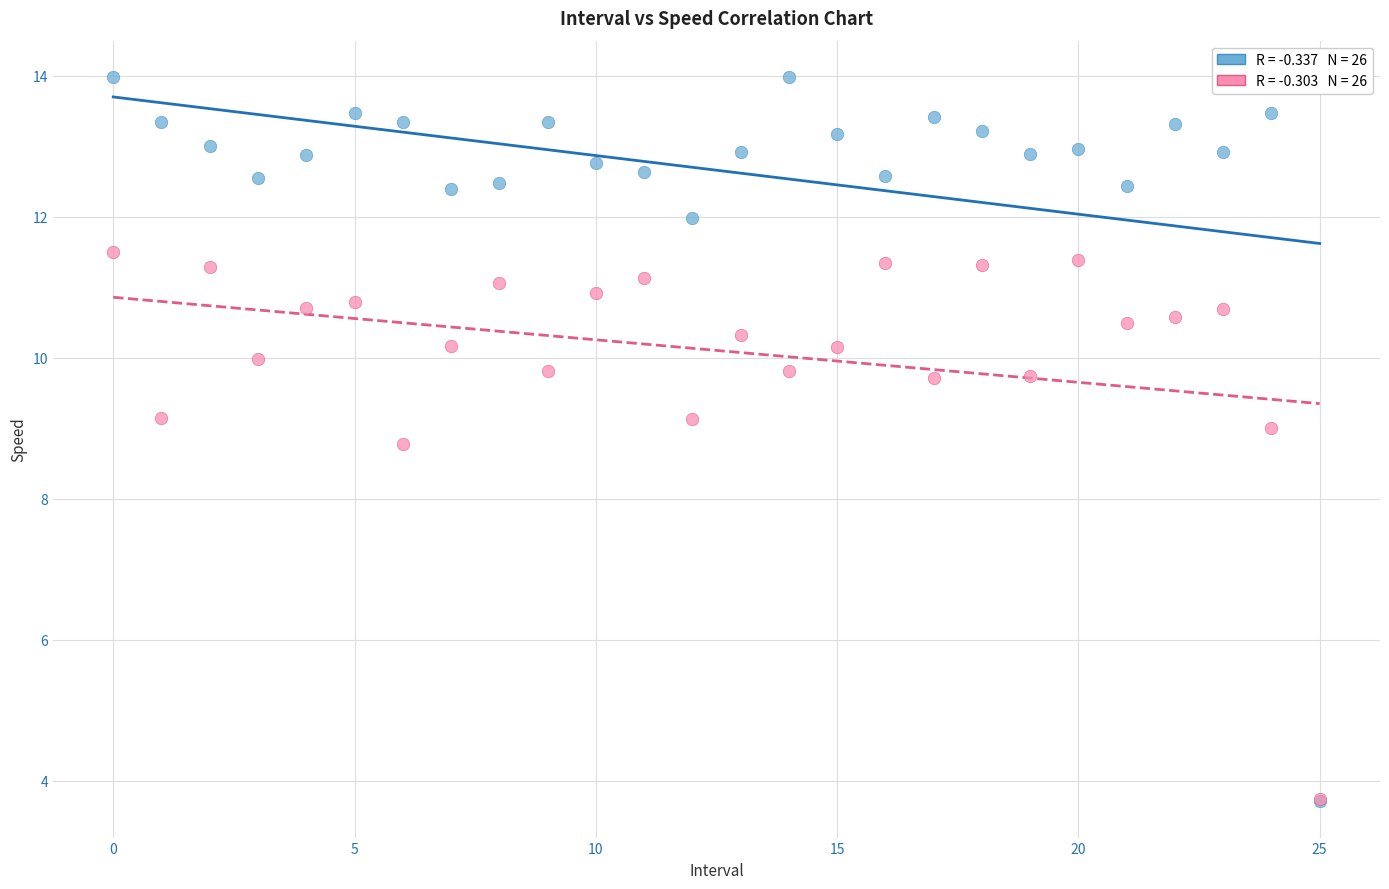

Across all series, what Y value is closest to 8?

8.8